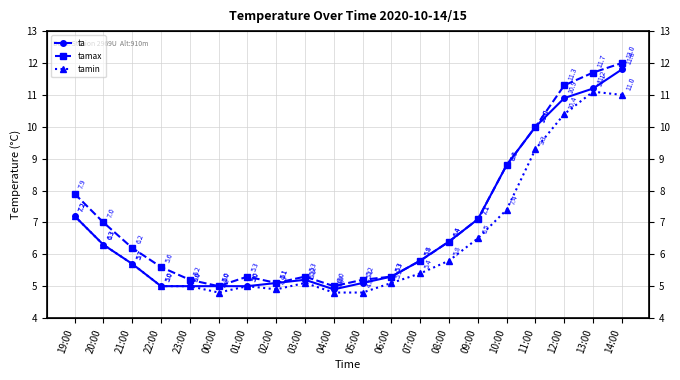

How many interior local peaks does the tamax series have?

2